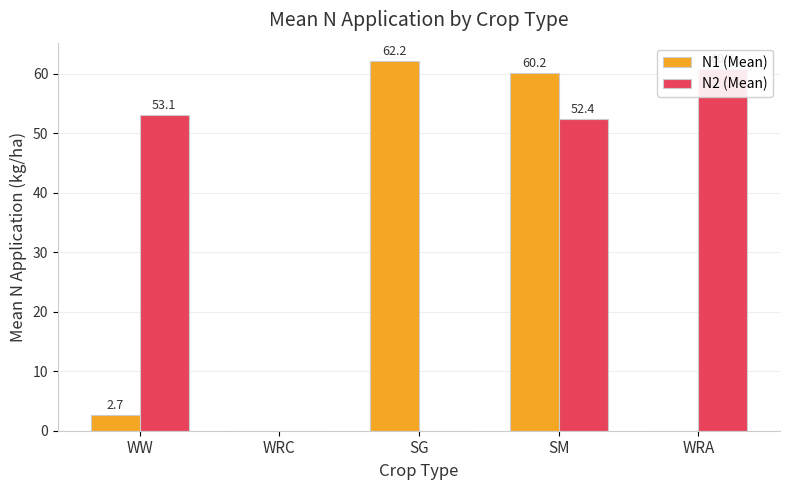

Reading left to right, what are all the values shown in this chart?

N1 (Mean): 2.7	0.0	62.2	60.2	0.0
N2 (Mean): 53.1	0.0	0.0	52.4	60.8